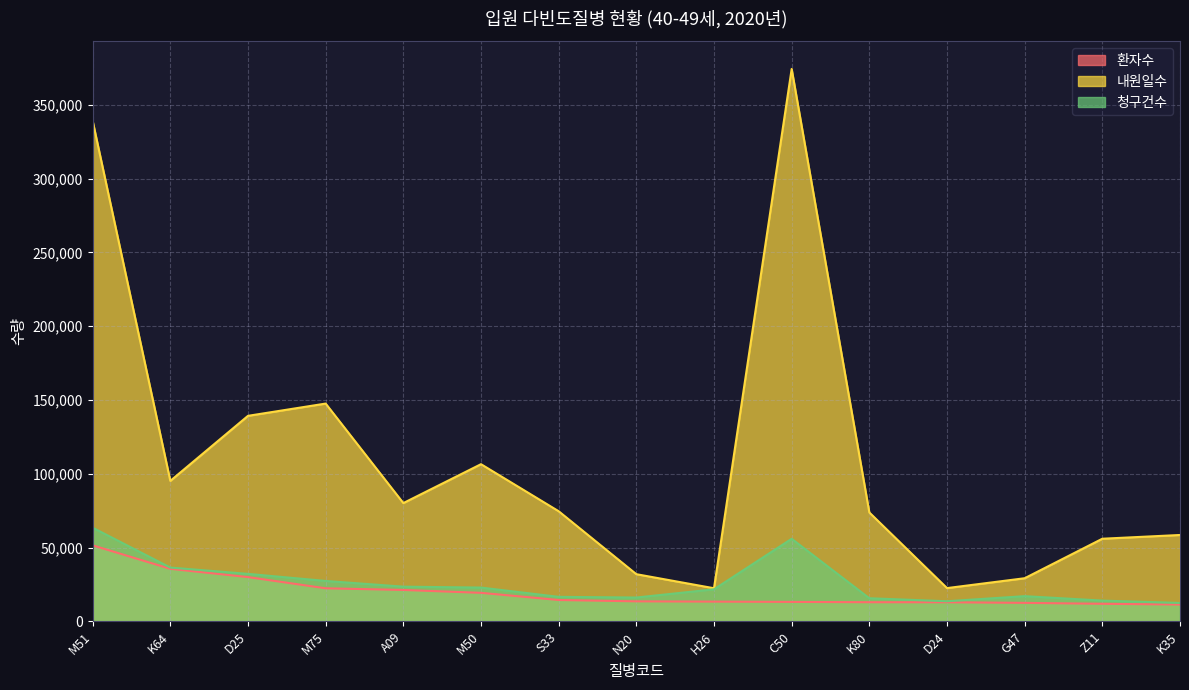

What is the greatest value displayed?

374304